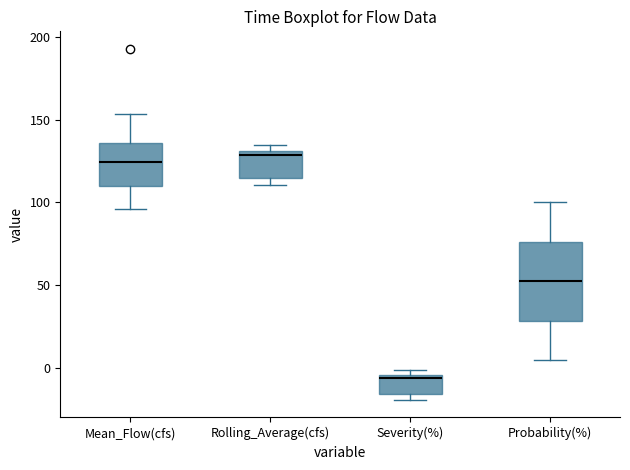

Which box is the tallest, from its lower edge to its upper edge?

Probability(%)